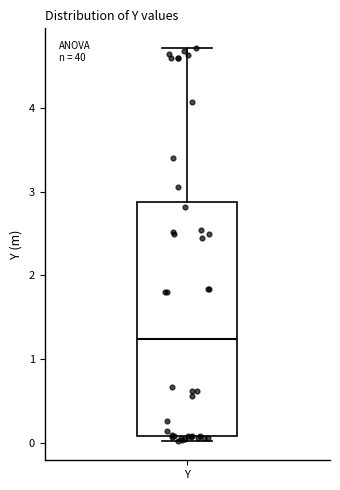

Read this box plot against the y-axis: the position of the median line, the range covered by the box, and the ends of both whiskers. The values are not printed on the chart, so give them approximately, as read against the axis.

median 1.2, box 0.1 to 2.9, whiskers 0.0 to 4.7